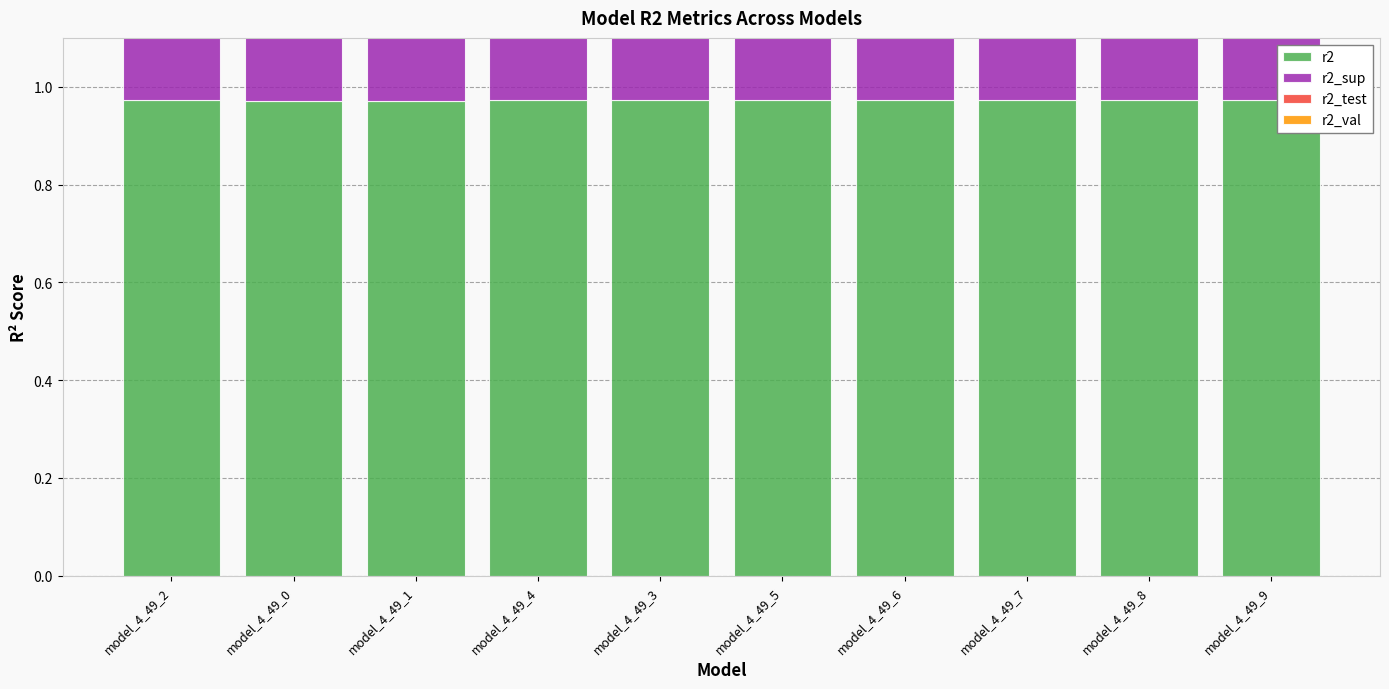

What position from the right is model_4_49_6?

4